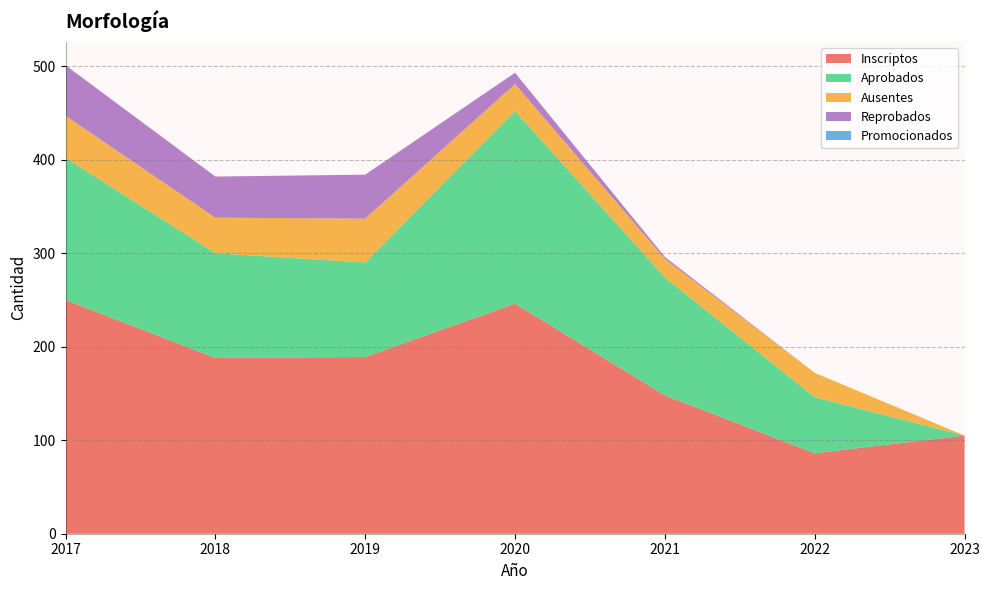

Reading right to left, transcribe all the data shown in this chart.

Inscriptos: 2023=105	2022=86	2021=148	2020=246	2019=189	2018=188	2017=250
Aprobados: 2023=0	2022=60	2021=126	2020=206	2019=101	2018=112	2017=152
Ausentes: 2023=0	2022=26	2021=20	2020=29	2019=47	2018=38	2017=45
Reprobados: 2023=0	2022=0	2021=2	2020=12	2019=47	2018=44	2017=54
Promocionados: 2023=0	2022=0	2021=0	2020=0	2019=0	2018=0	2017=0